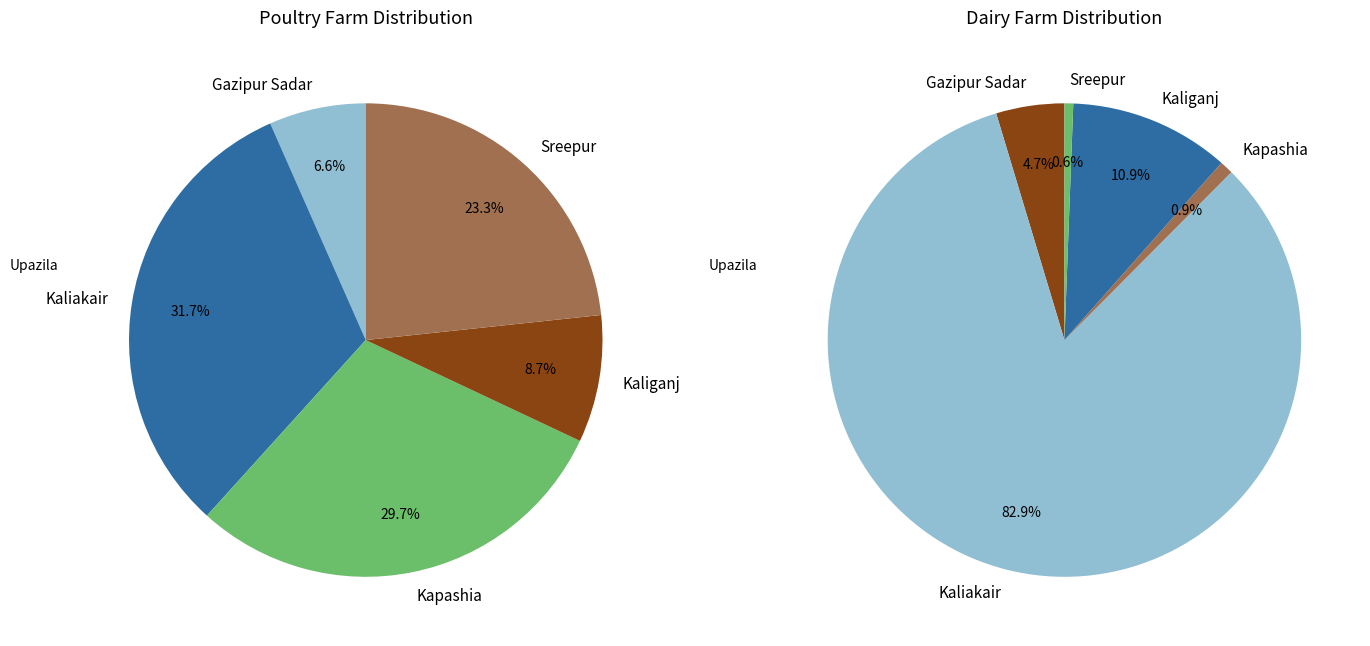

What percentage do Gazipur Sadar and Kapashia together represent?

36.3%